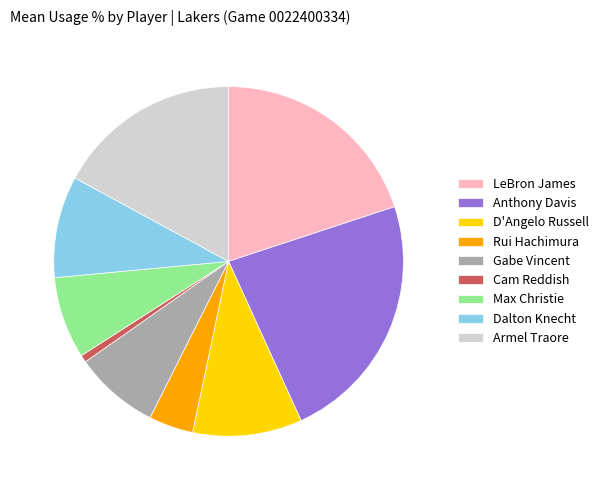

Between Cam Reddish and Armel Traore, which is larger?

Armel Traore